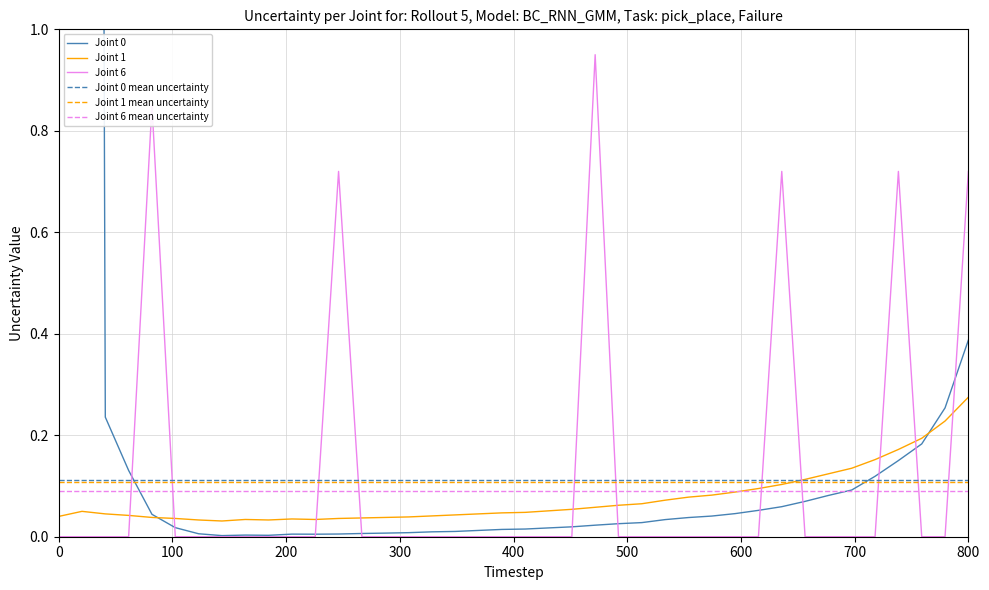

At which label does Joint 1 reach its peak?

800